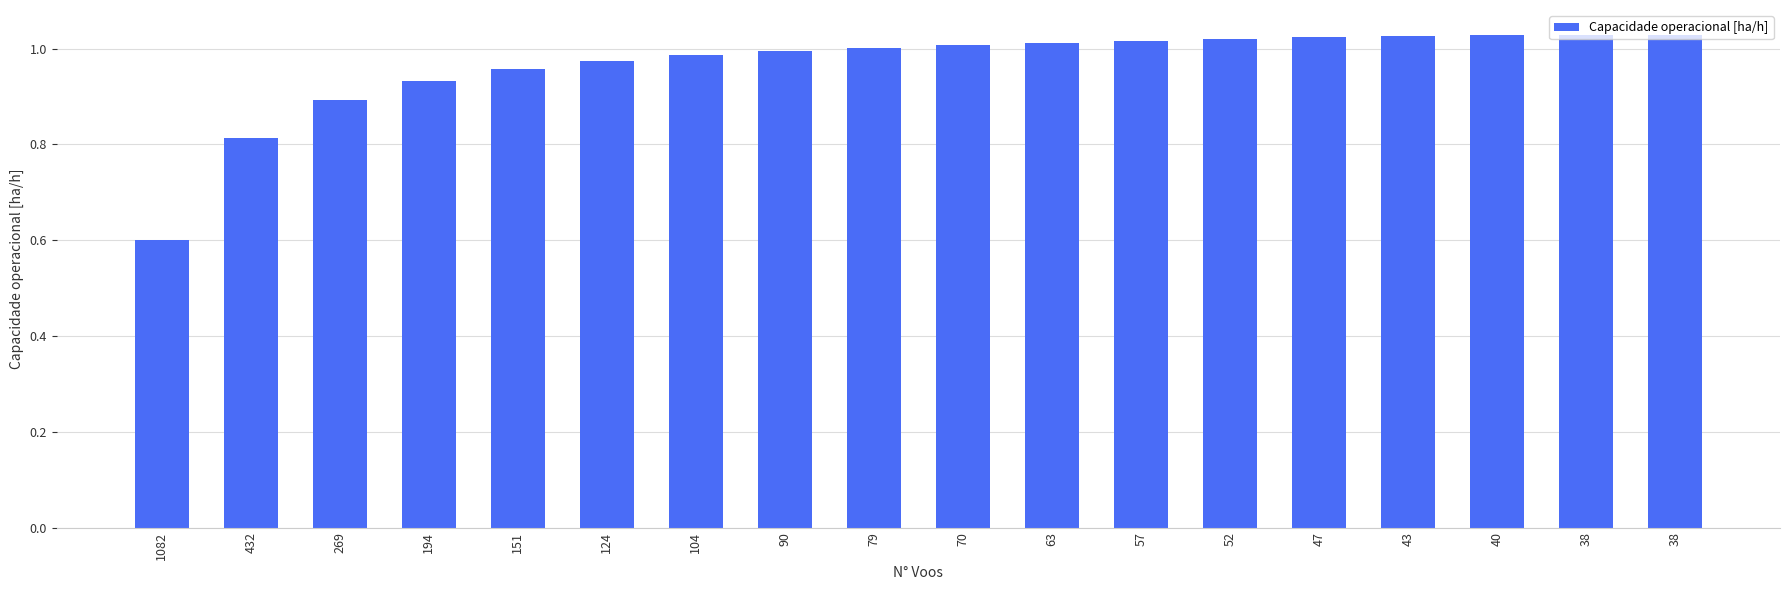

What is the value of the 16th bar from the left?

1.0